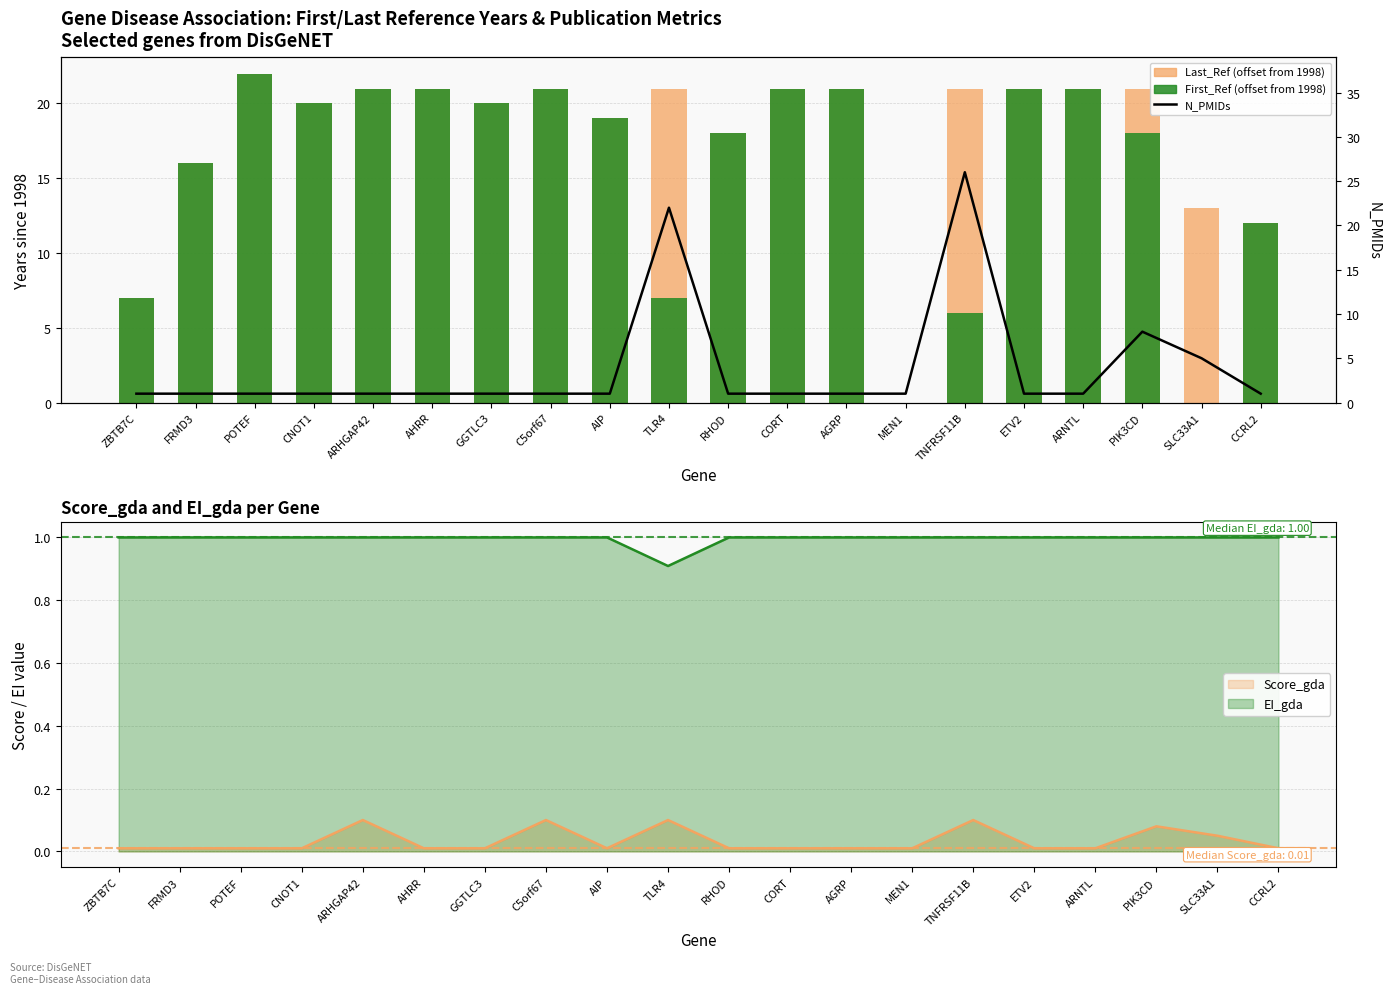

At which label does Last_Ref (offset from 1998) reach its peak?

POTEF